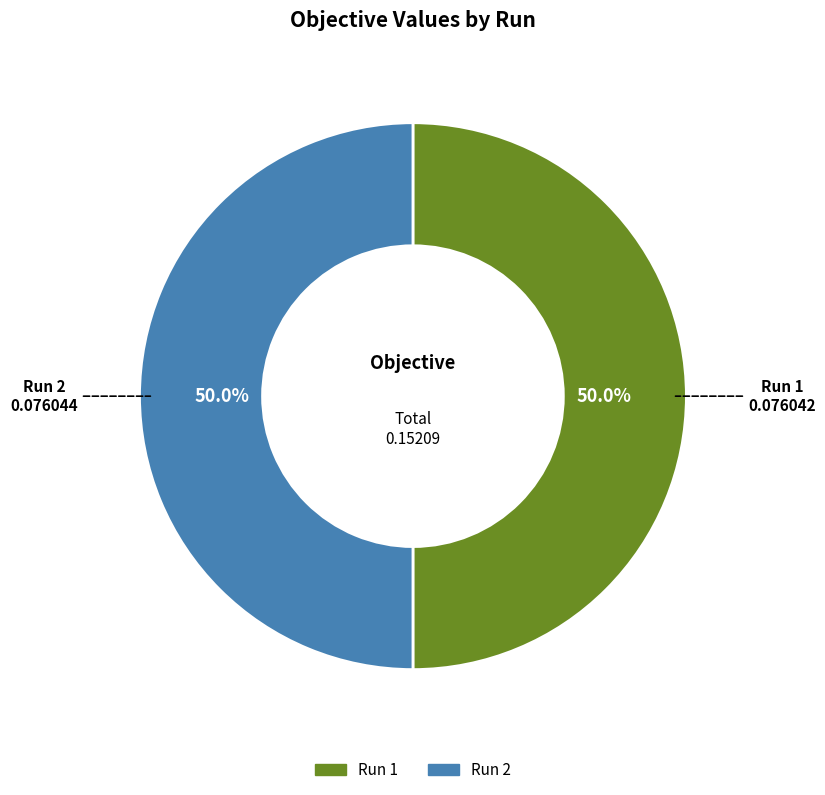

Combined, do Run 1 and Run 2 account for over 50%?

Yes